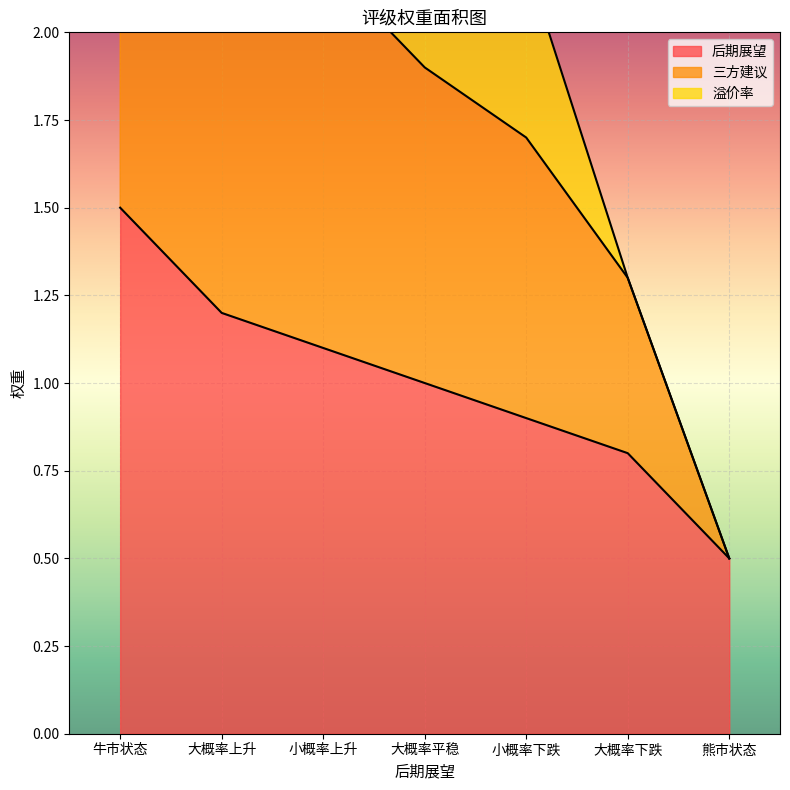

Read the 后期展望 value at 小概率下跌.

0.9